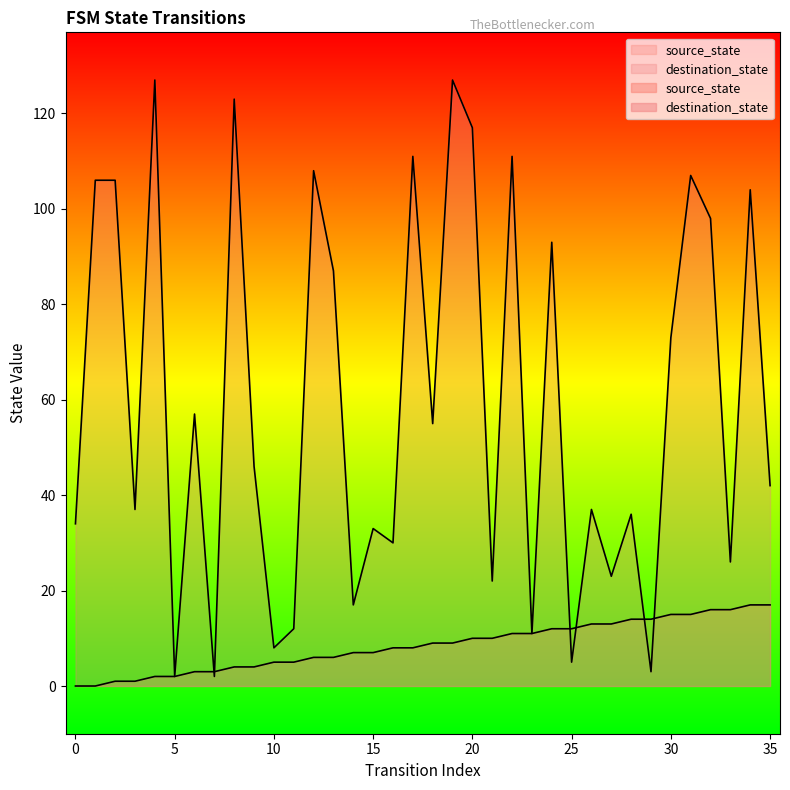

Which category has the lowest value in the destination_state series?

5